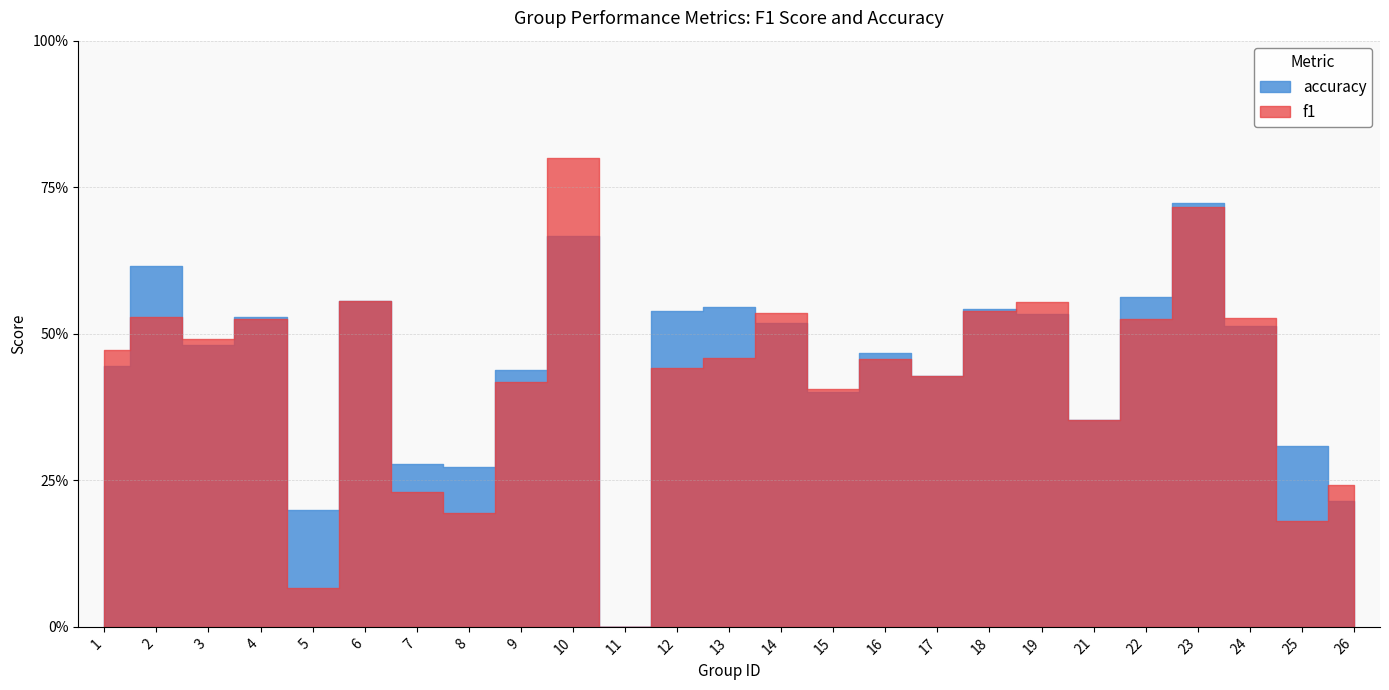

How many lines are shown in the chart?

2